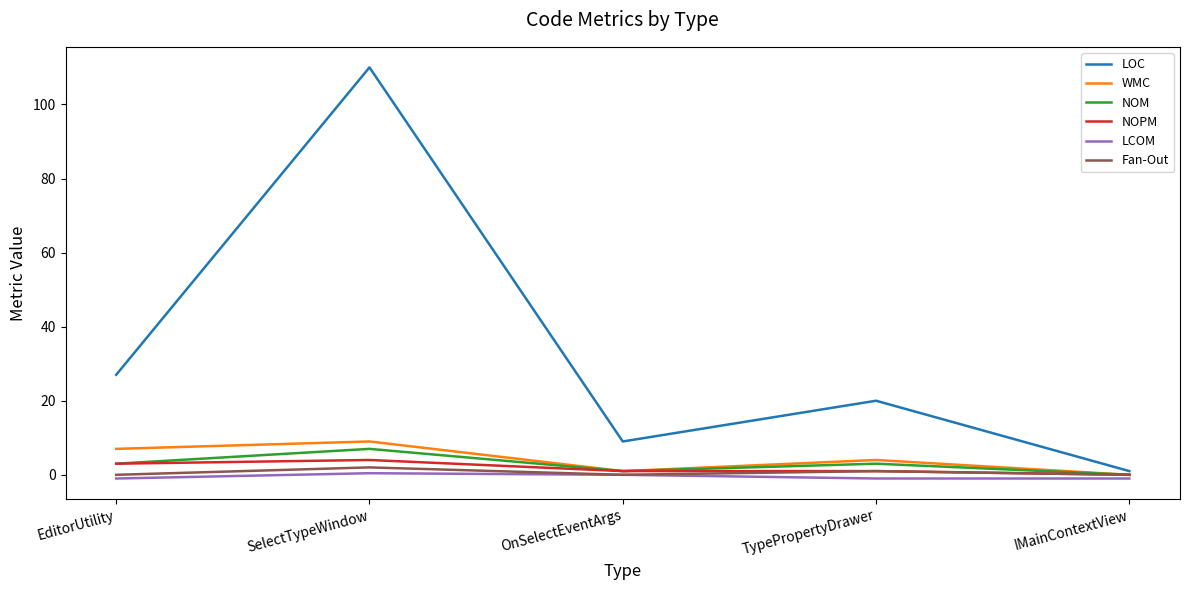

At which category does the chart reach its peak across all series?

SelectTypeWindow